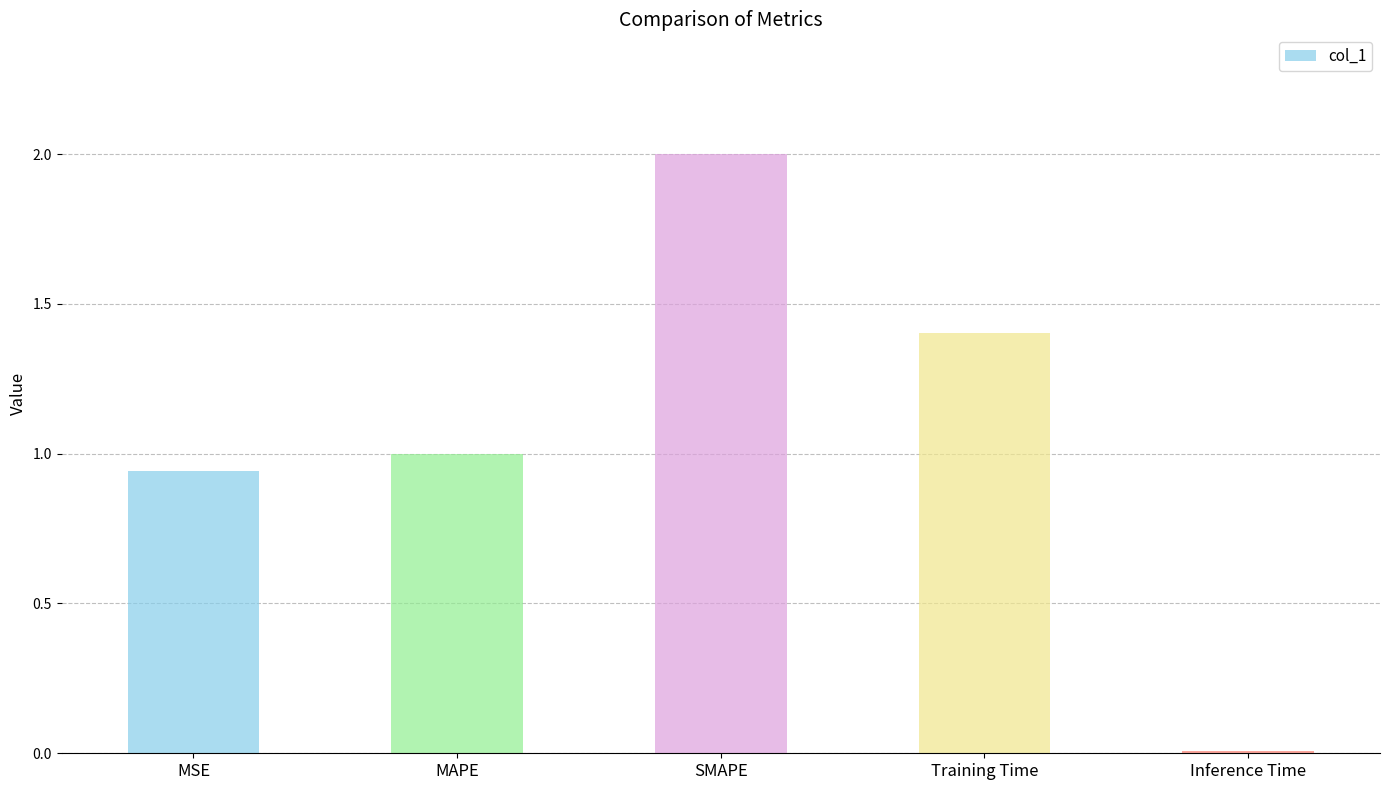

Are the bars grouped side by side (vs. stacked)?

No